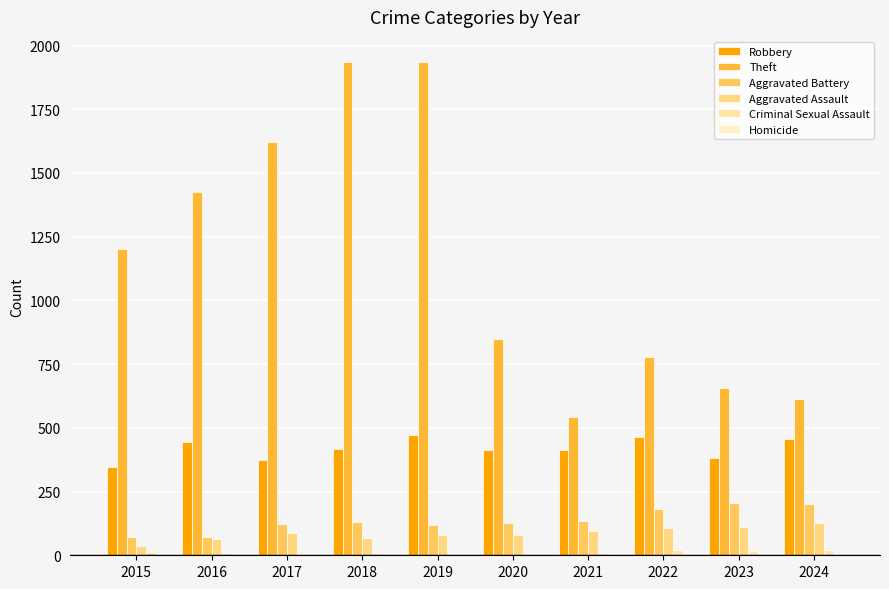

Between 2021 and 2022, which series saw the biggest shift?

Theft